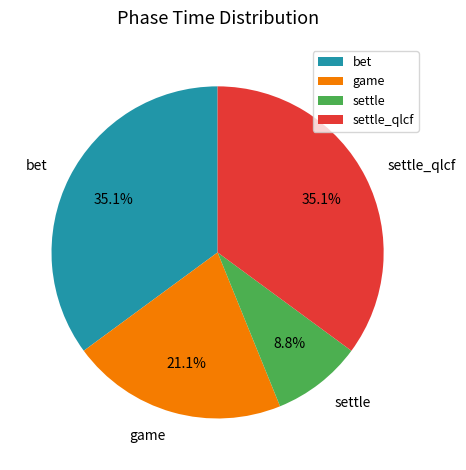

Count the number of slices in the pie.

4